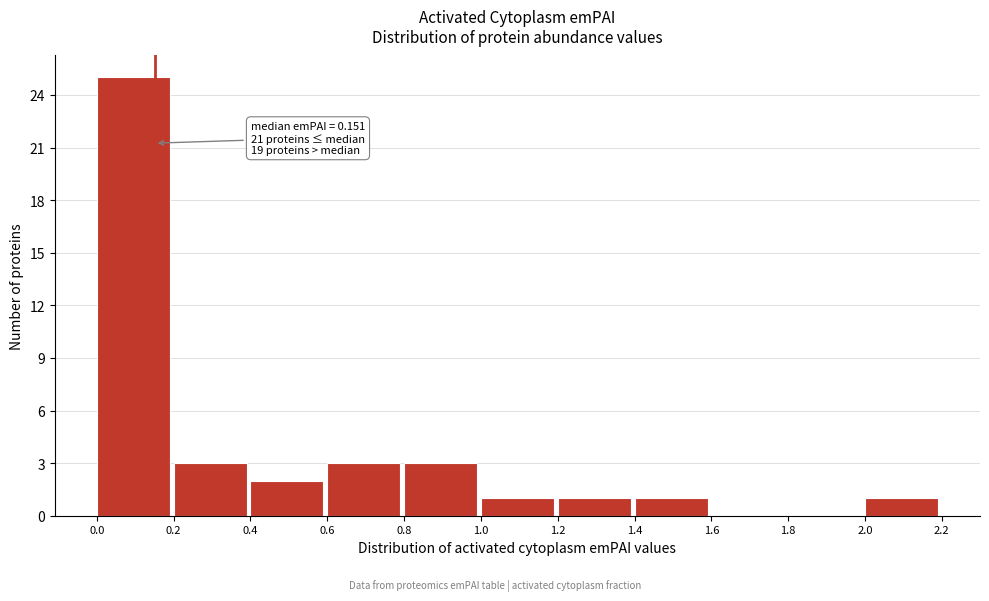

Over which range of the x-axis is the bar tallest?

0.0 to 0.2